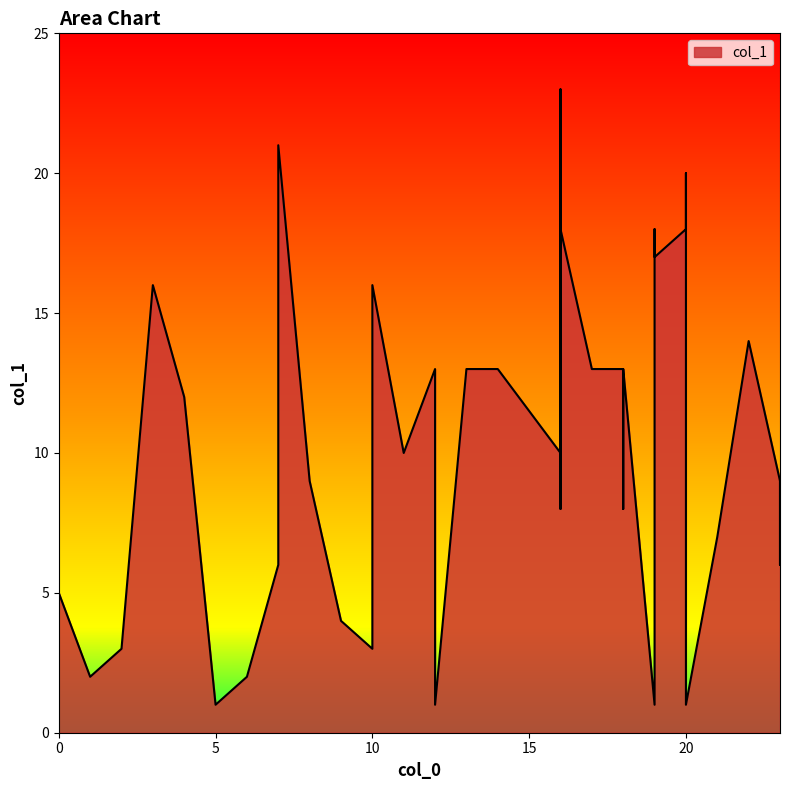

Is it true that the value at 0 is 5?

True